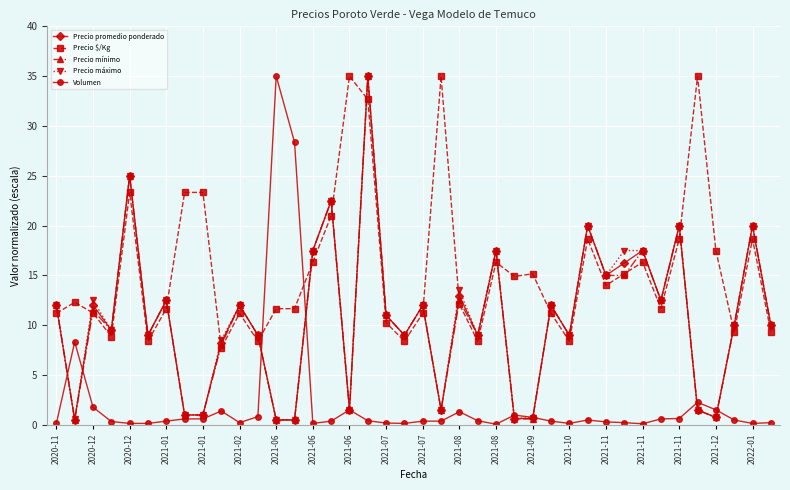

Does the chart have visible grid lines?

Yes